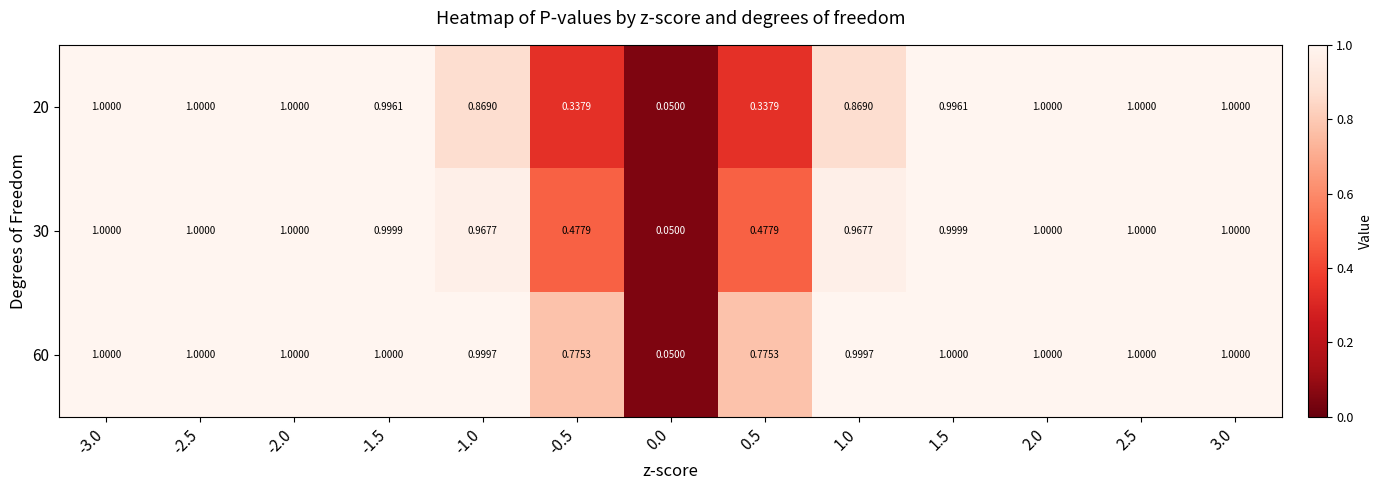

Is the value of 30 at 1.0 greater than the value of 20 at -1.5?

No